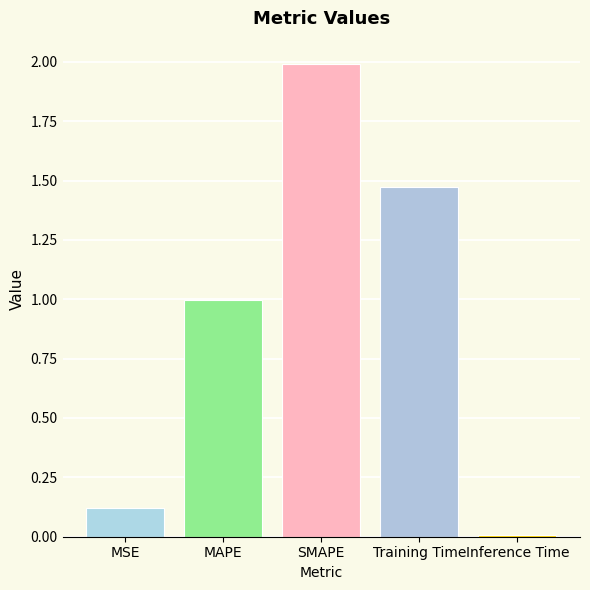

Reading left to right, transcribe all the data shown in this chart.

0.1	1.0	2.0	1.5	0.0